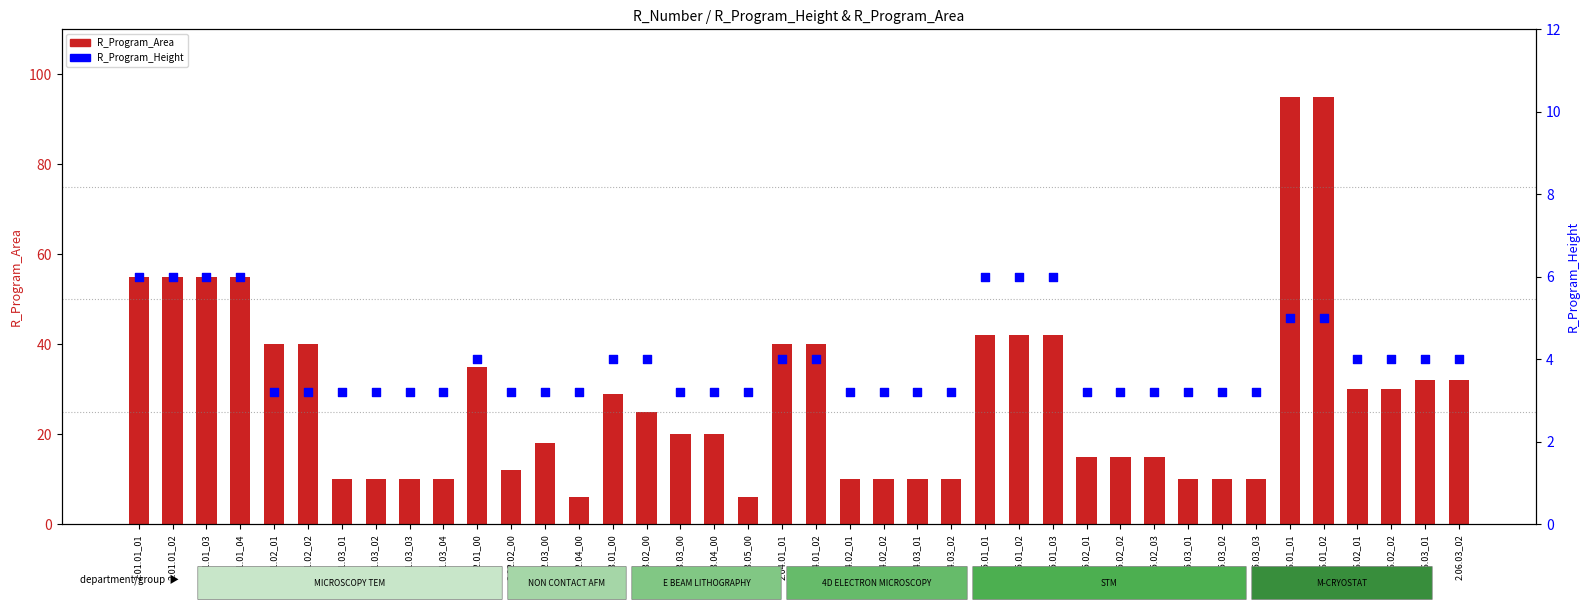

Which series contains the highest Y value?

R_Program_Area